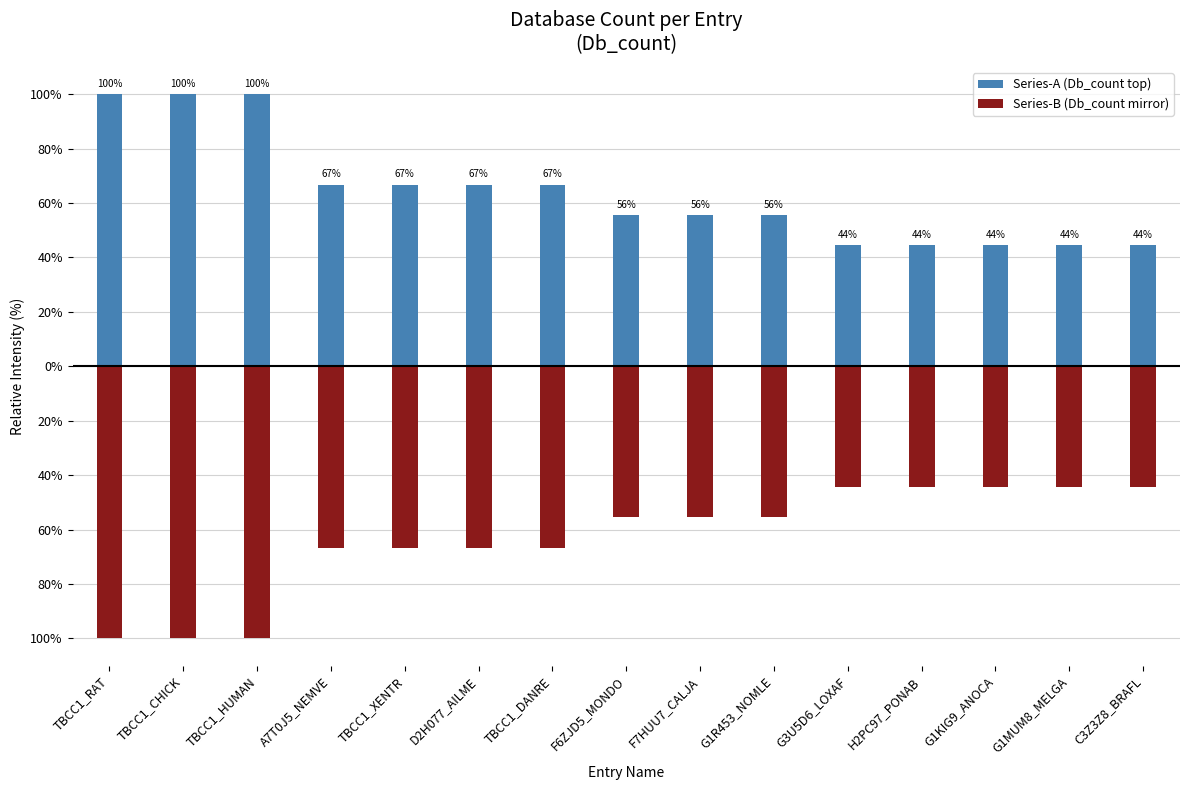

Is the value of Series-A (Db_count top) at G1MUM8_MELGA greater than the value of Series-B (Db_count mirror) at F6ZJD5_MONDO?

Yes